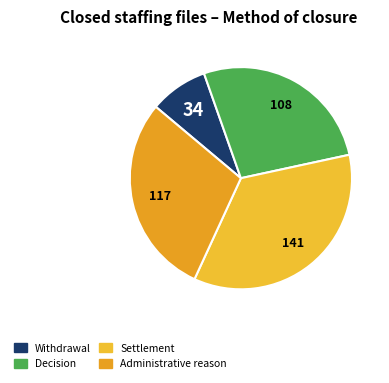

How many slices are in this pie chart?

4